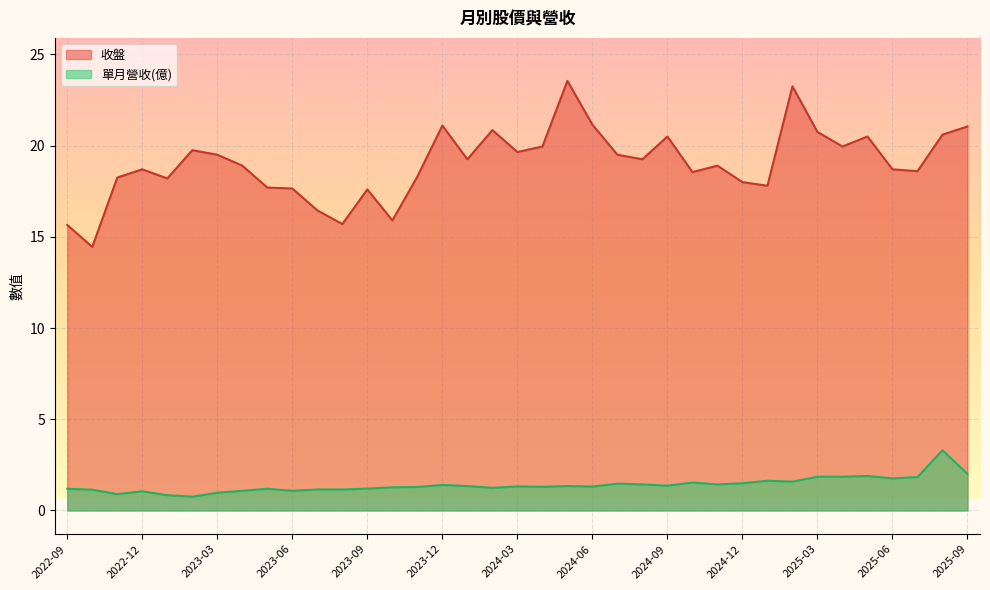

At which label does 收盤 reach its minimum?

2022-10